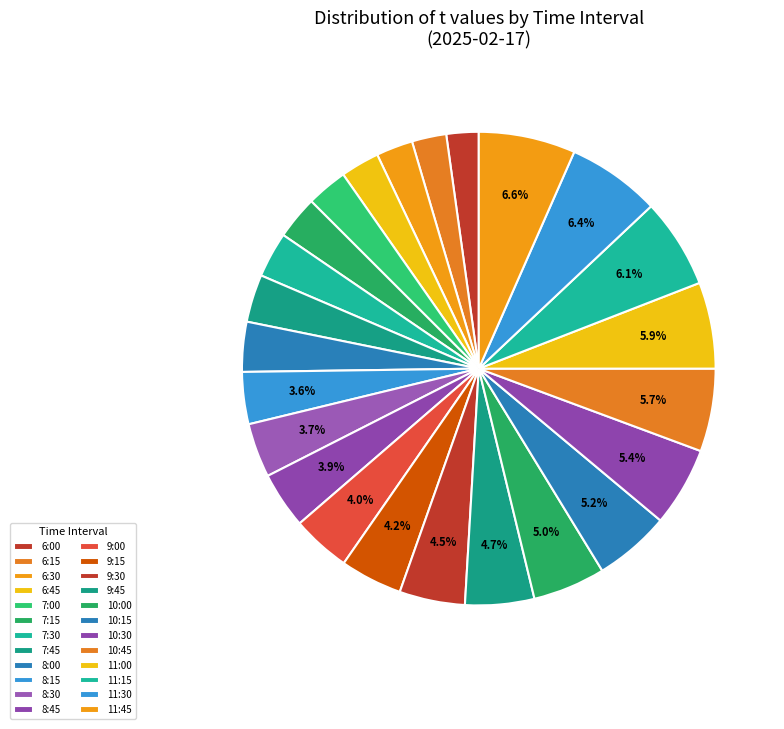

To the nearest percent, what is the average slice percentage?

4%